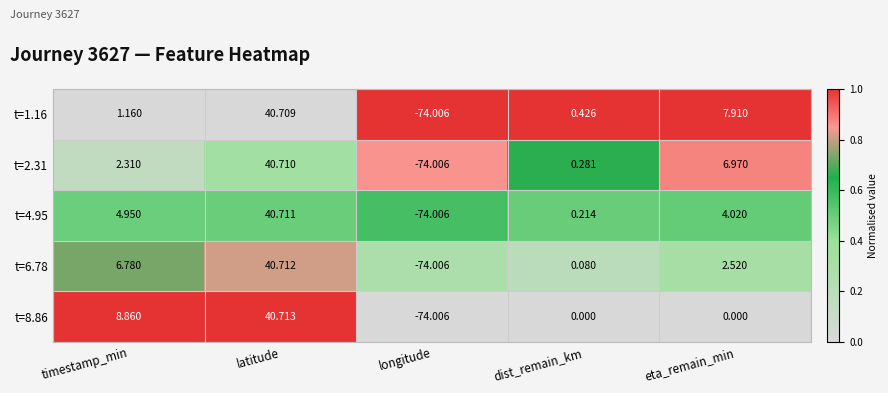

Which category has the lowest value across all series?

longitude